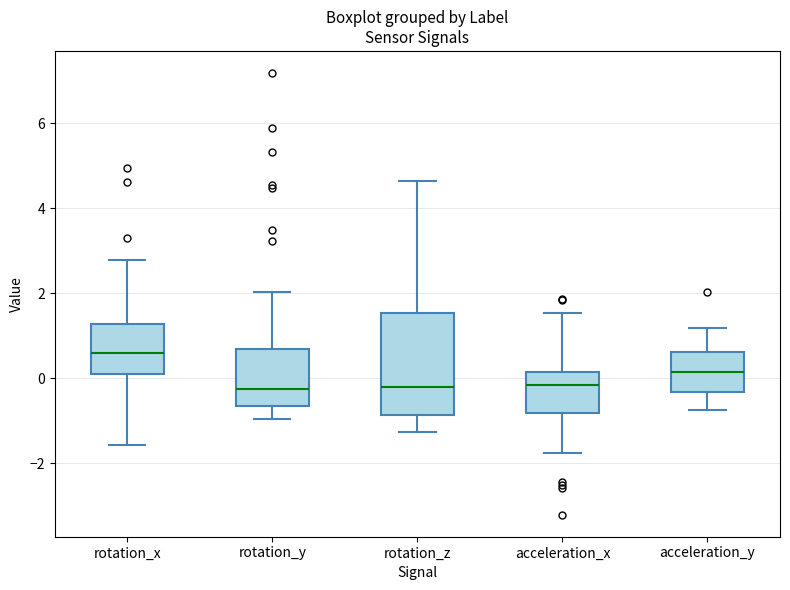

Comparing the boxes themselves (not the whiskers), which one is the tallest?

rotation_z